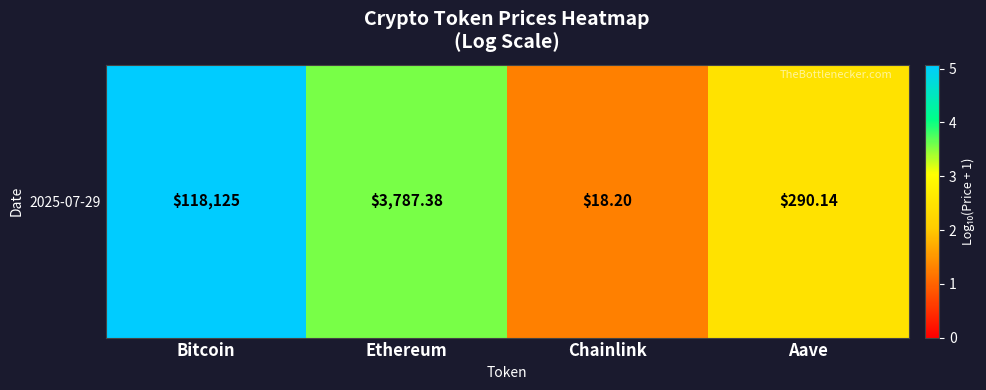

Reading left to right, what are all the values shown in this chart?

5.1	3.6	1.3	2.5